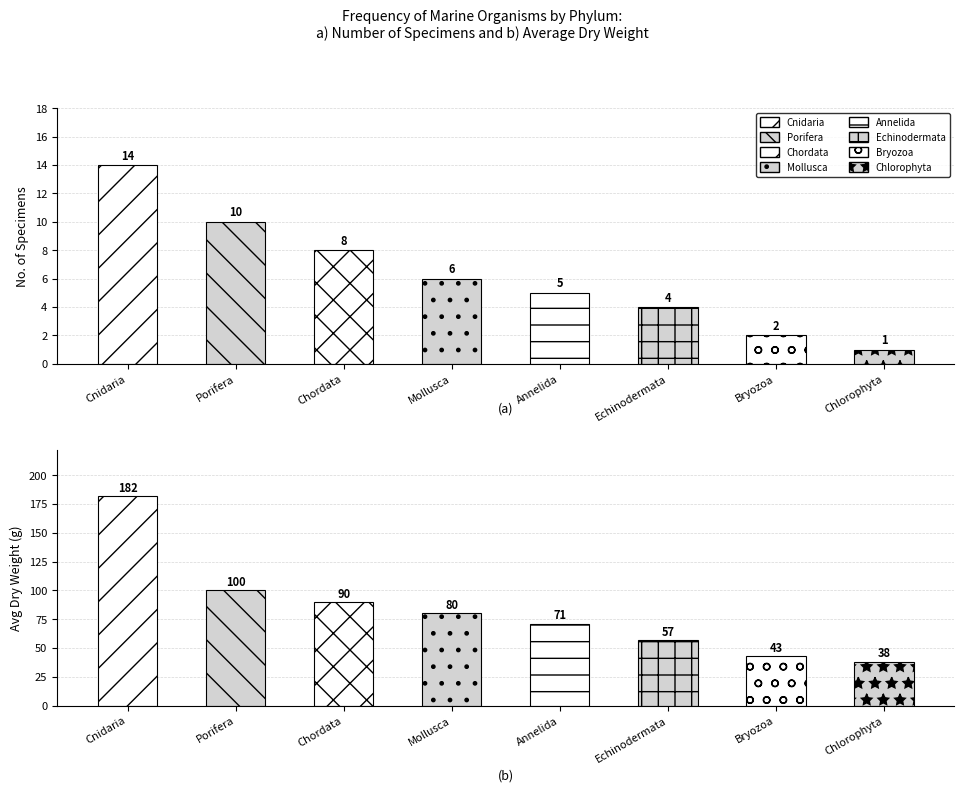

What is the label of the 2nd bar from the right?

Bryozoa